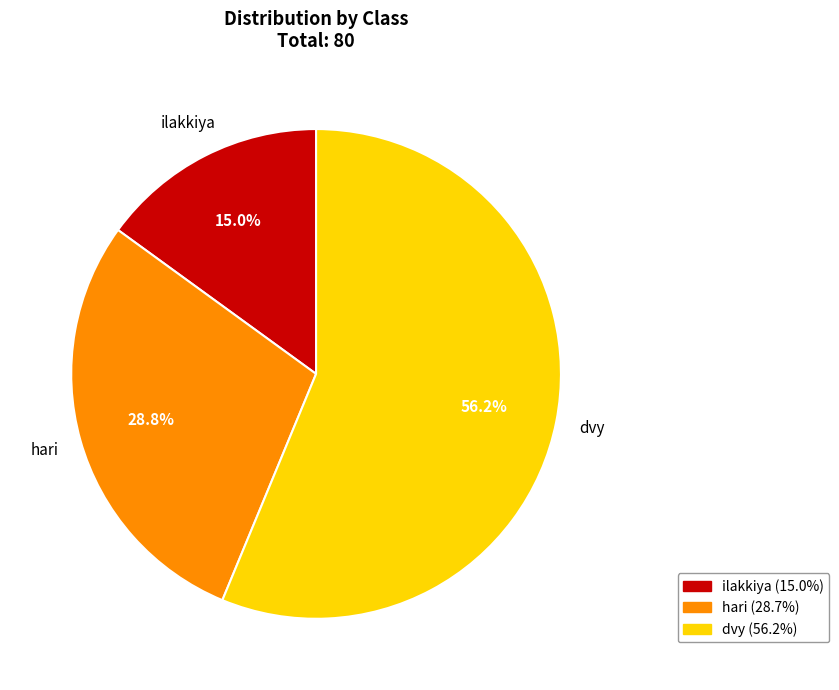

To the nearest percent, what portion does ilakkiya represent?

15%